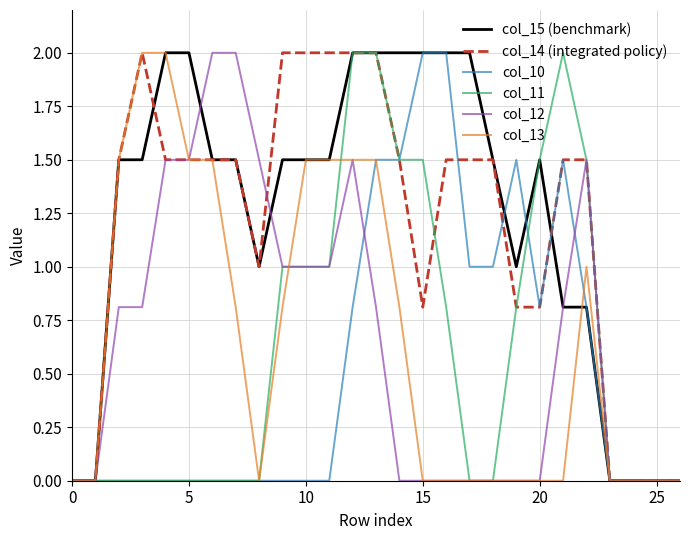

What is the maximum value for col_15 (benchmark)?

2.0